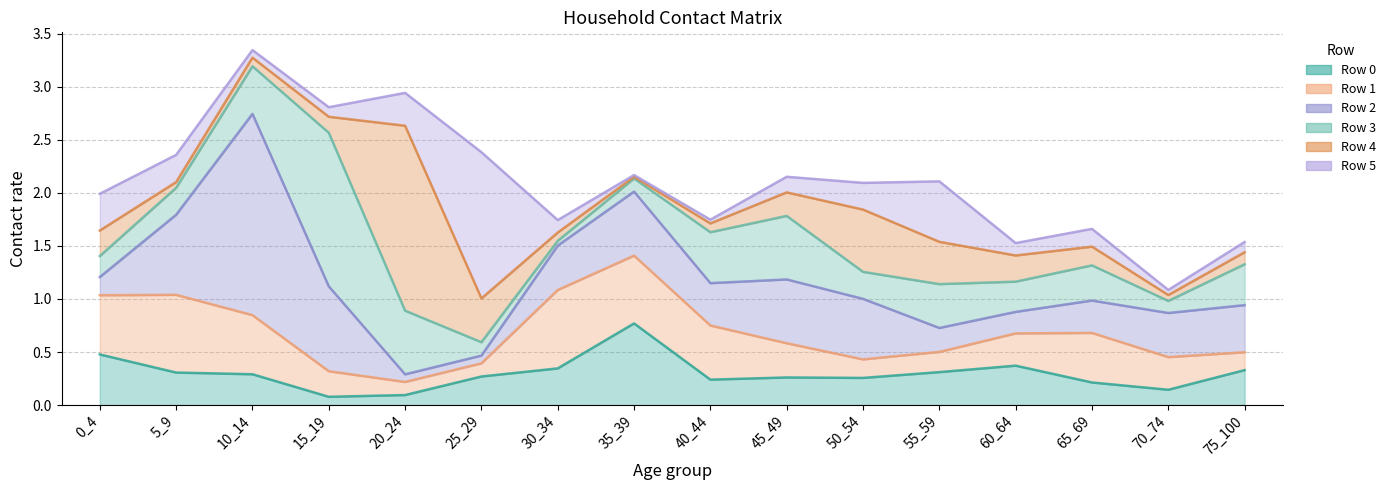

How many interior local peaks does the Row 5 series have?

3